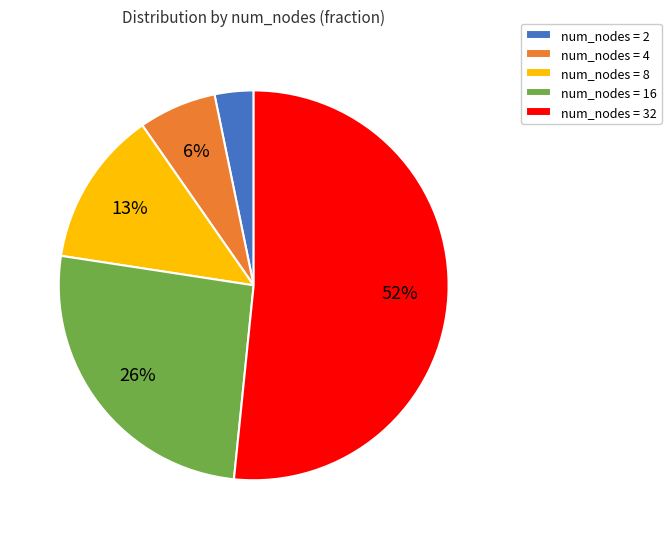

Which category has the biggest portion of the pie?

num_nodes = 32